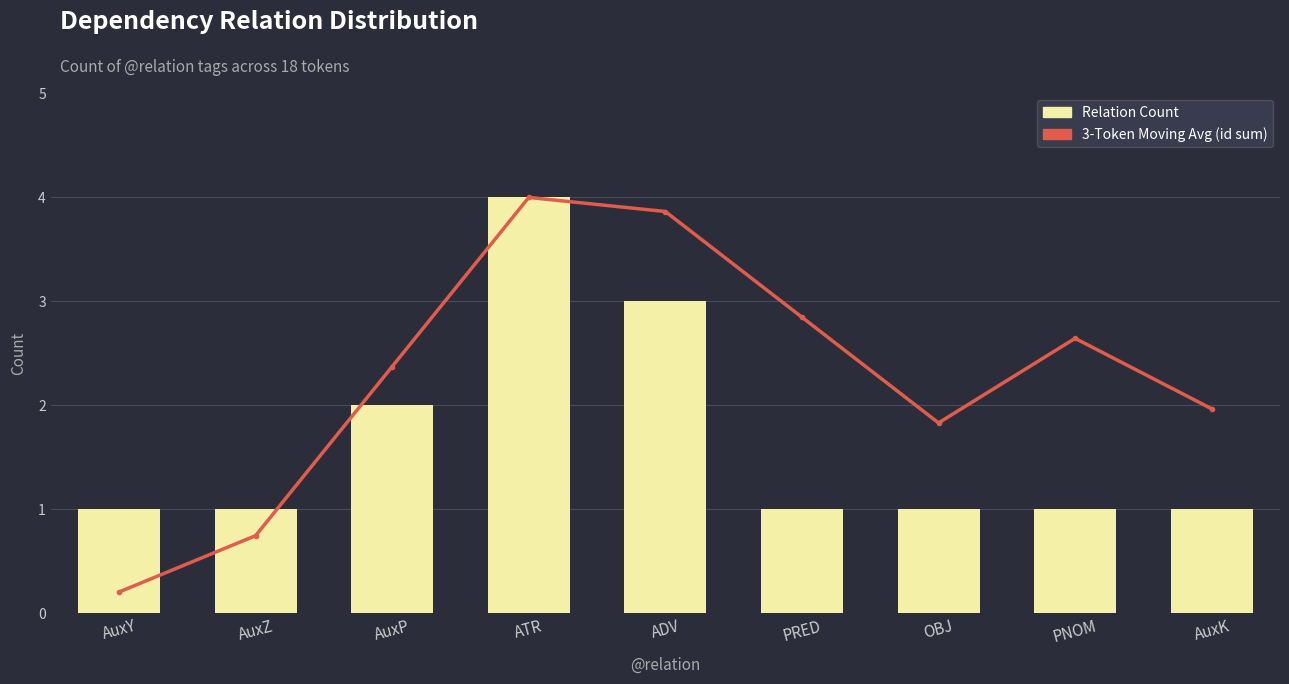

Count the Relation Count values in the range 1 to 2.

7